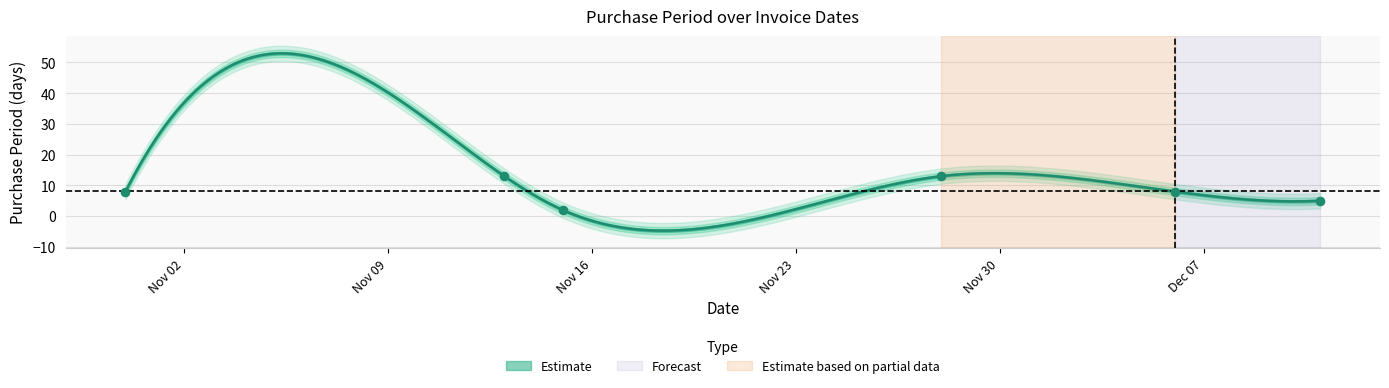

Approximately how many times larger is the value at 2017-11-15 compared to 2017-12-06?

0.2